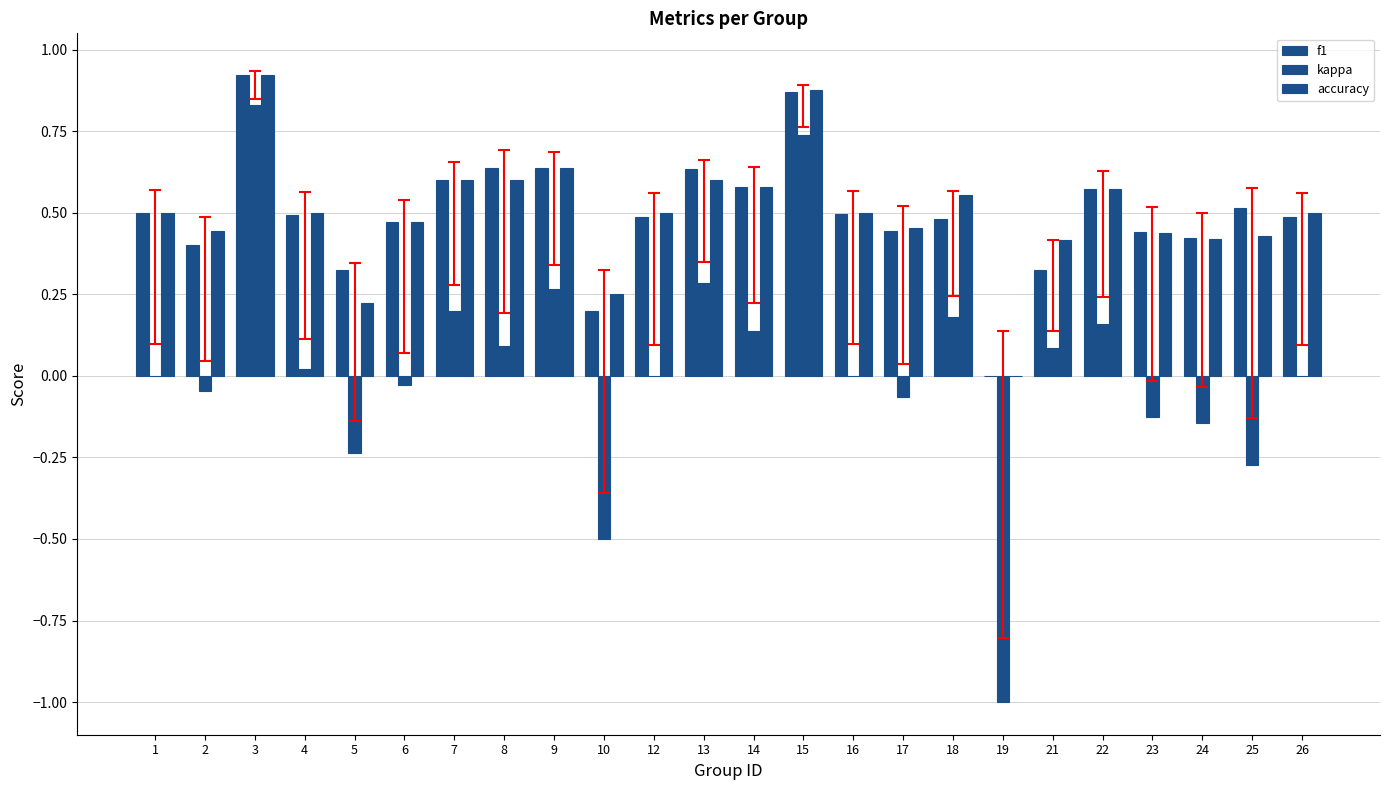

What is the value of the accuracy bar at the 7th from the left?

0.6